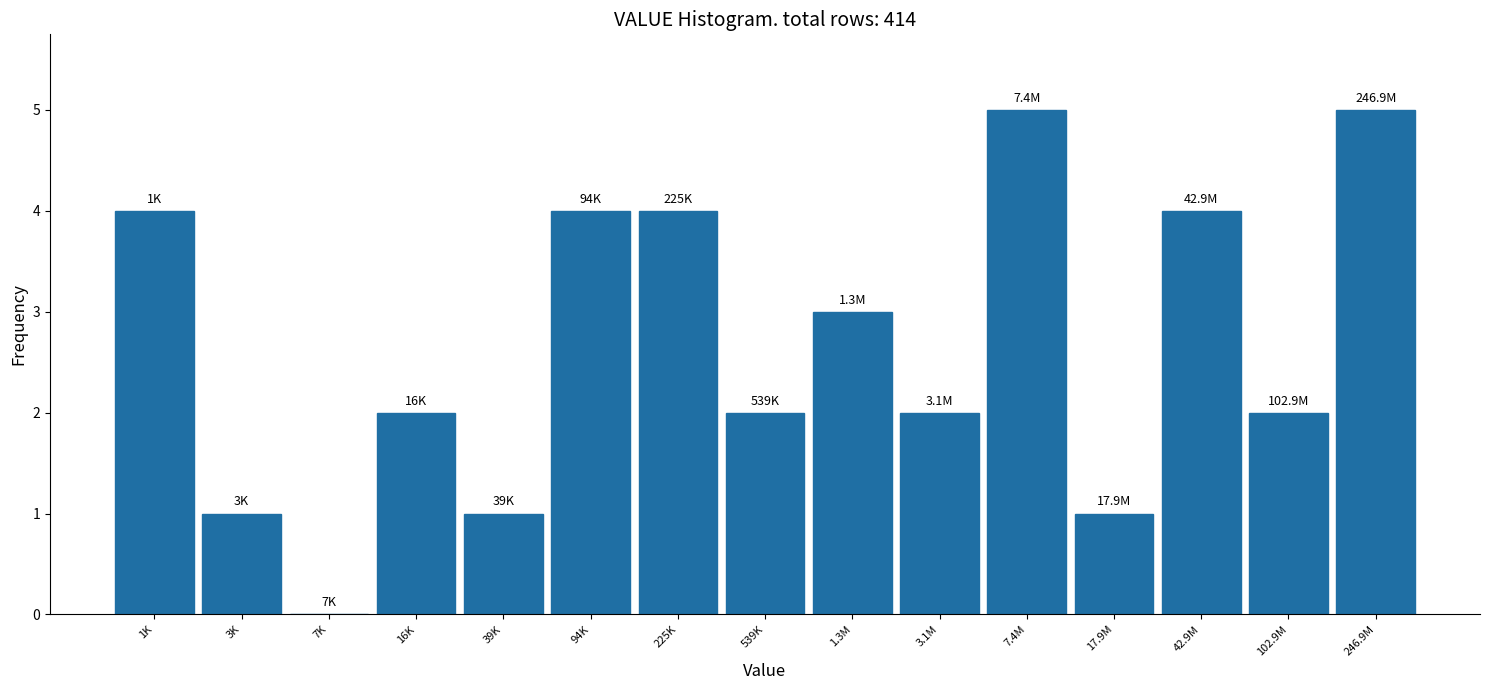

Reading right to left, transcribe all the data shown in this chart.

246.9M=5	102.9M=2	42.9M=4	17.9M=1	7.4M=5	3.1M=2	1.3M=3	539K=2	225K=4	94K=4	39K=1	16K=2	7K=0	3K=1	1K=4